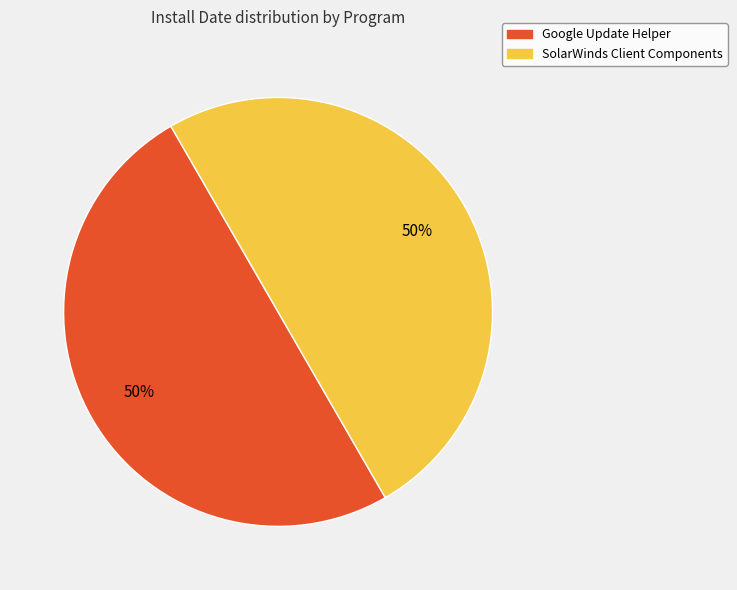

How many segments does this pie chart have?

2